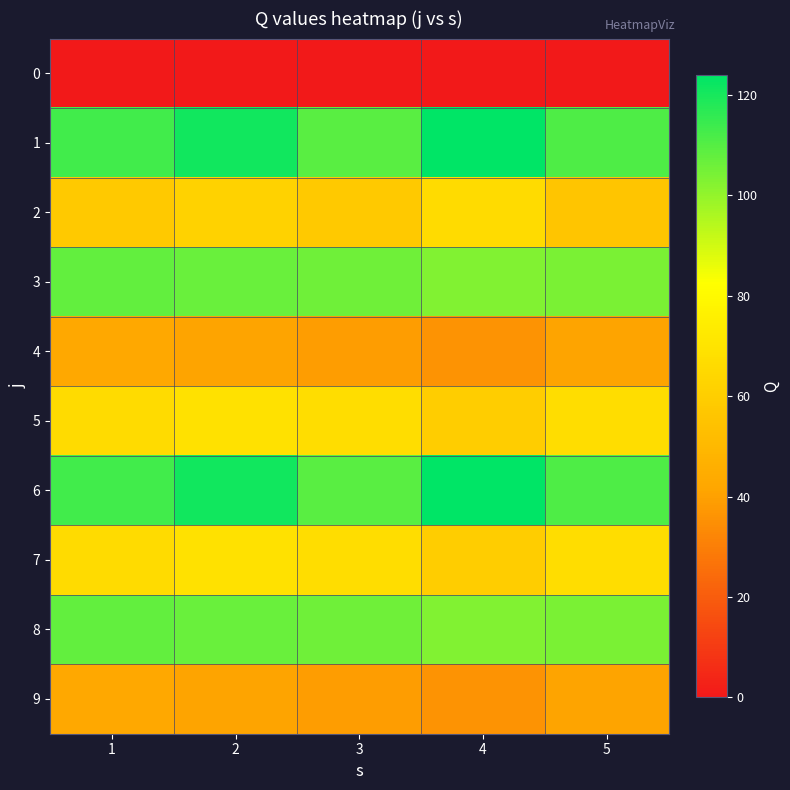

Reading left to right, what are all the values shown in this chart?

0: 1=0	2=0	3=0	4=0	5=0
1: 1=113	2=121	3=109	4=124	5=111
2: 1=58	2=62	3=58	4=66	5=56
3: 1=108	2=107	3=106	4=103	5=104
4: 1=43	2=41	3=39	4=36	5=41
5: 1=66	2=69	3=67	4=60	5=67
6: 1=113	2=121	3=109	4=124	5=111
7: 1=66	2=69	3=67	4=60	5=67
8: 1=108	2=107	3=106	4=103	5=104
9: 1=43	2=41	3=39	4=36	5=41